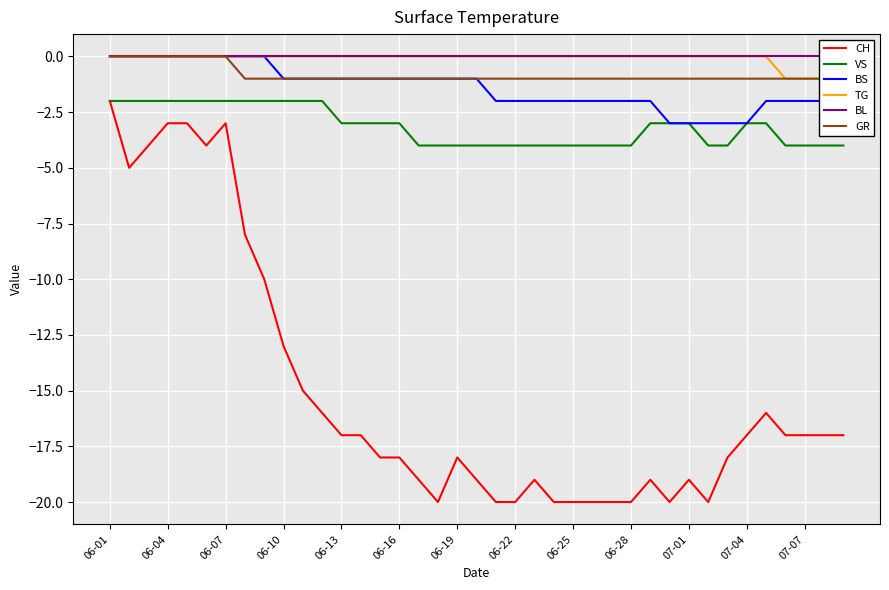

True or false: TG has more than 1 interior local peaks.

False